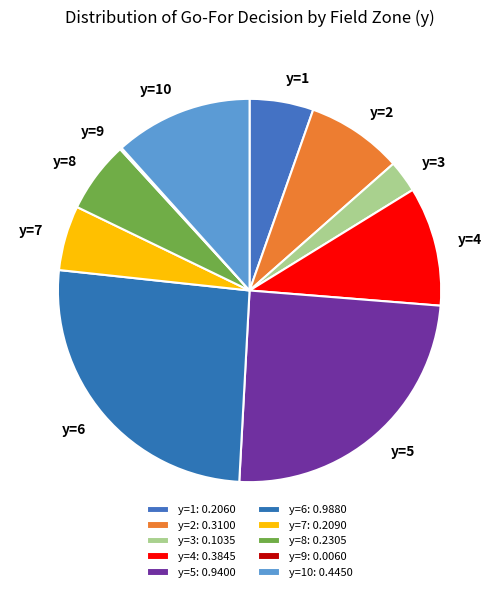

How many slices are in this pie chart?

10